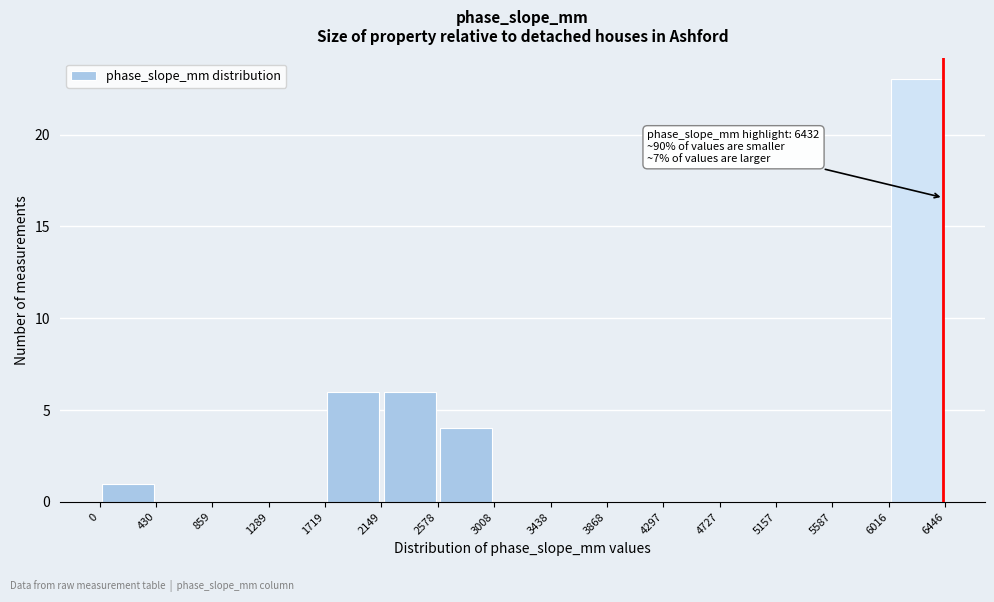

Over which range of the x-axis is the bar tallest?

6016 to 6446